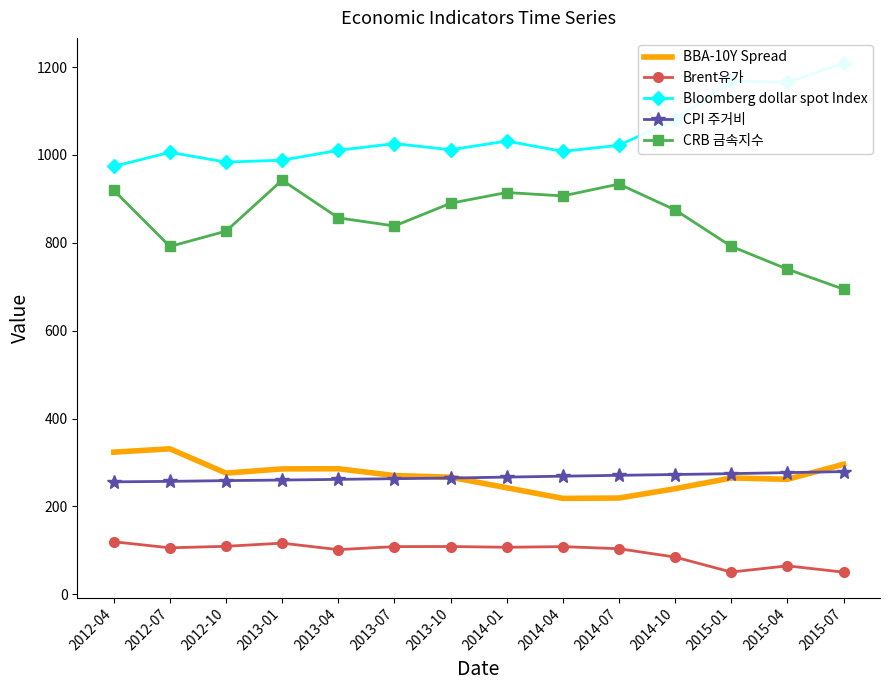

Where is the first local maximum for Brent유가?

2013-01